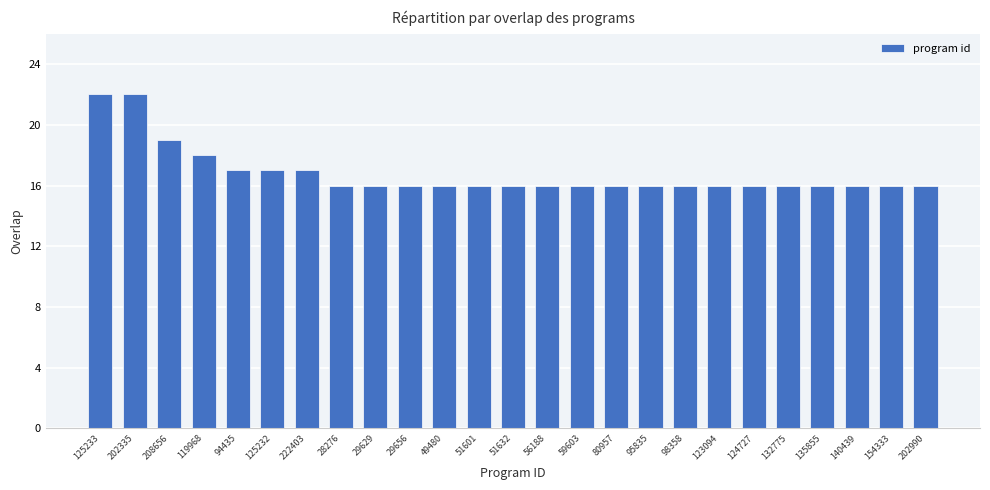

What is the minimum value shown in the chart?

16